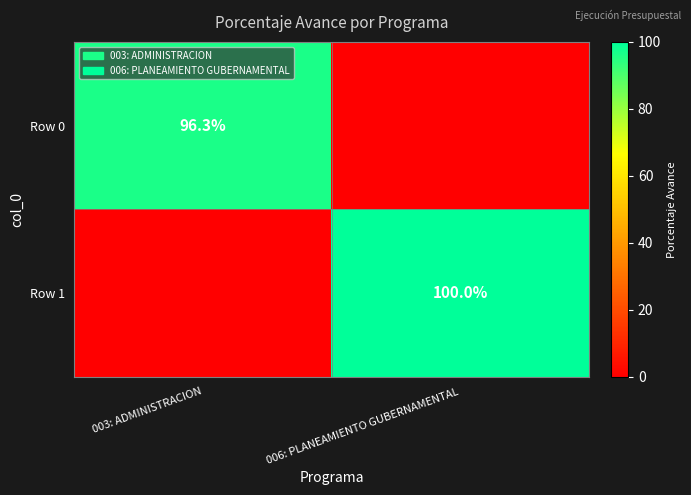

Is it true that Row 1 equals 28.1 at 006: PLANEAMIENTO GUBERNAMENTAL?

False